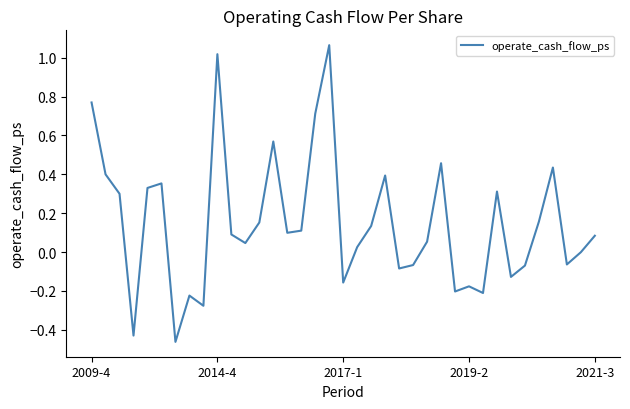

What is the average value?

0.1